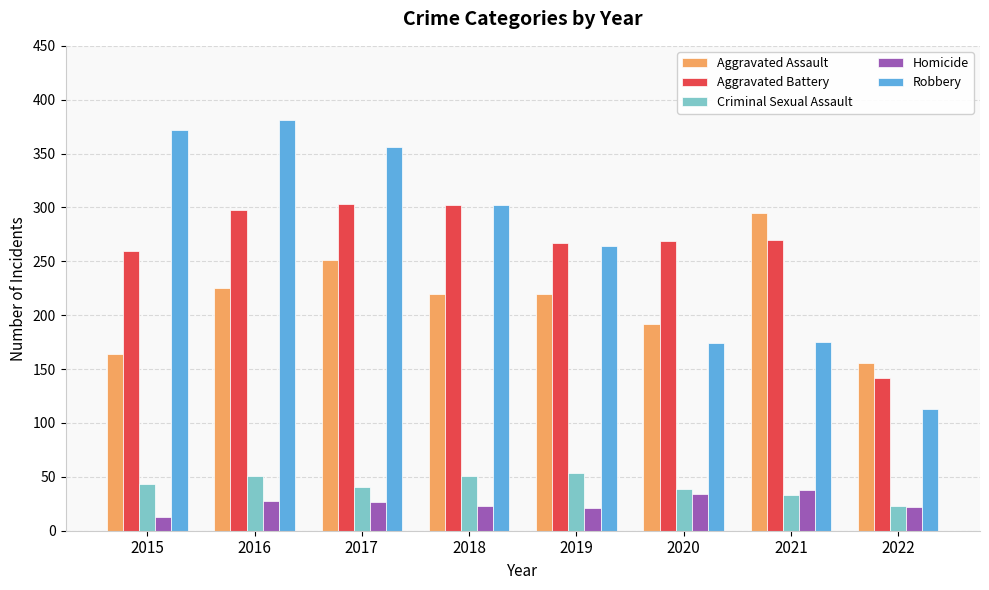

At which label does Robbery reach its peak?

2016